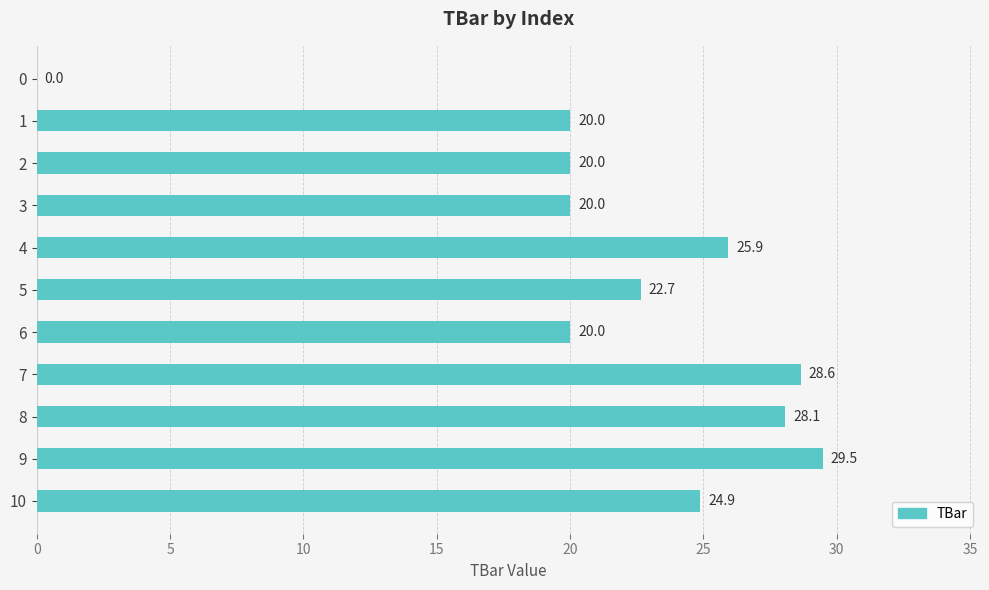

What is the sum of all values?

239.7